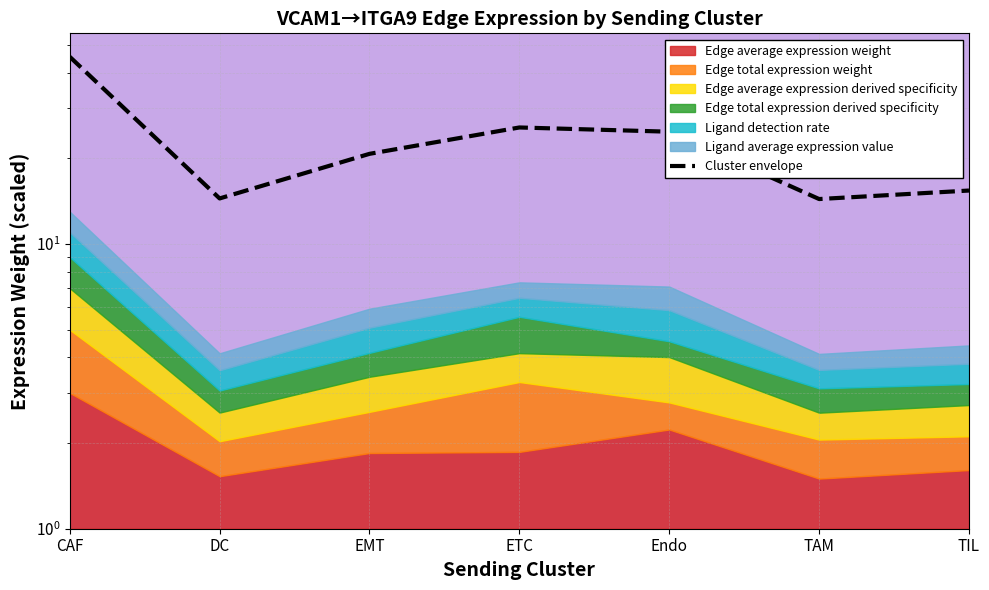

How many data points are less than 20?

3